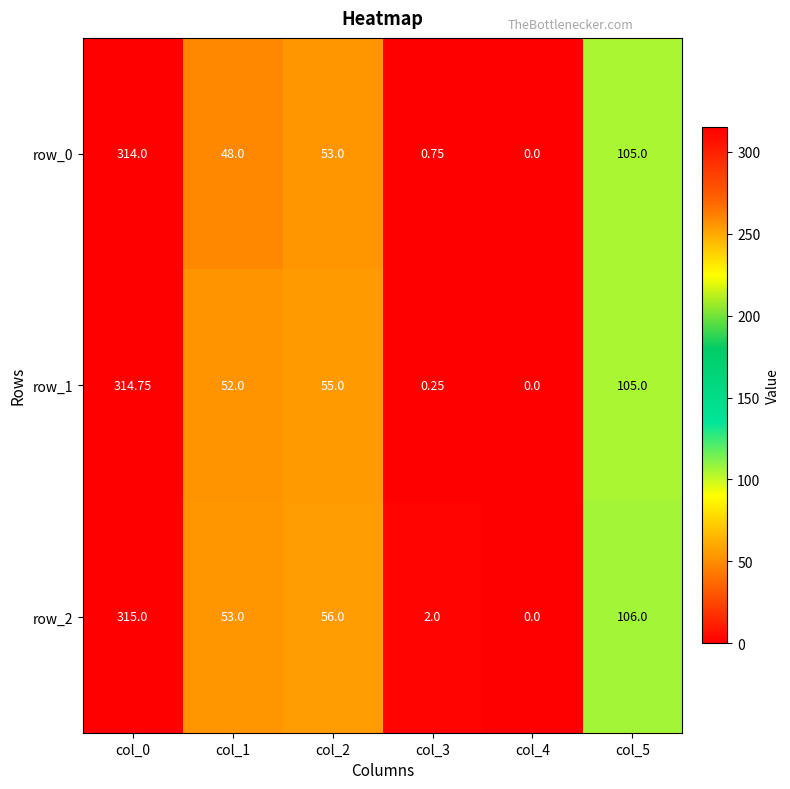

At which label is row_0 closest to 157?

col_5